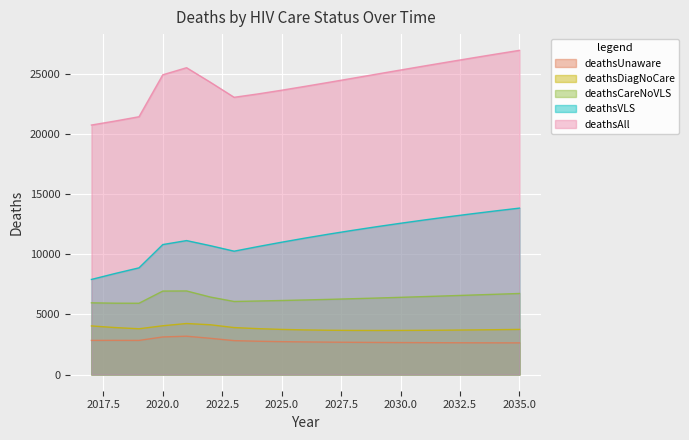

How many lines are shown in the chart?

5